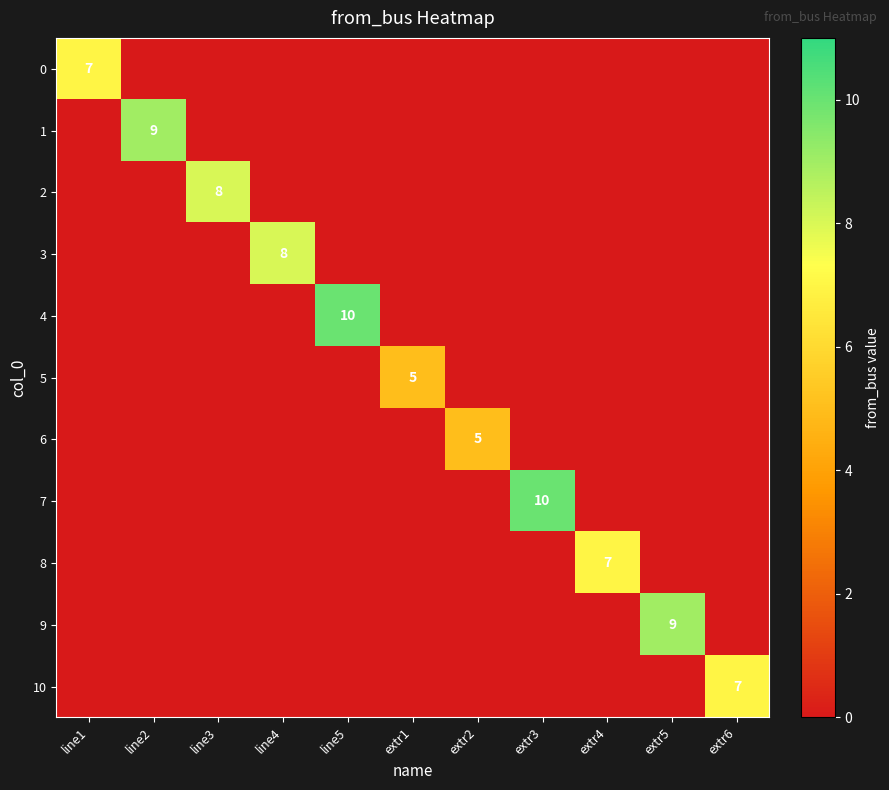

The value of 9 at extr5 is 15. True or false?

False